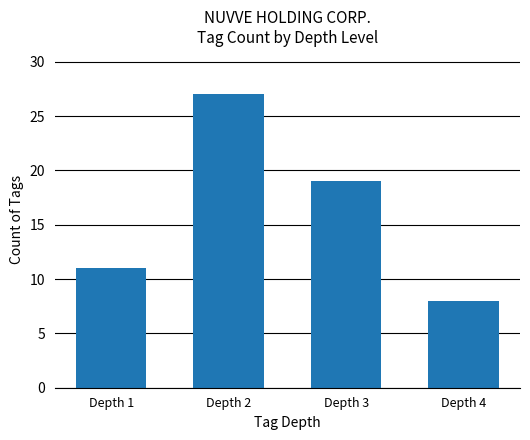

Which category has the lowest value across all series?

Depth 4